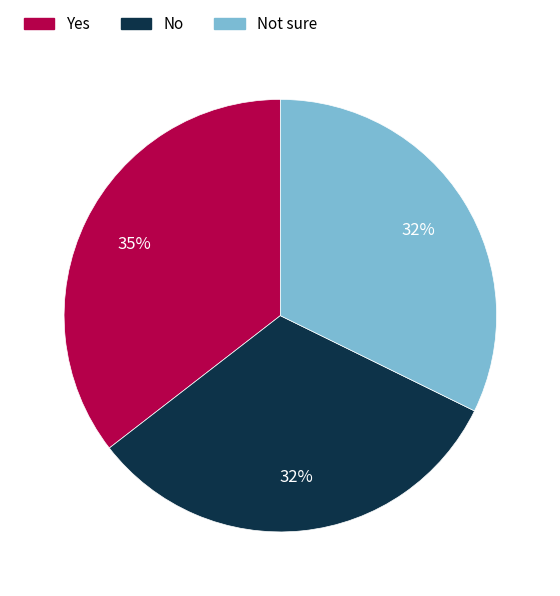

To the nearest percent, what is the difference between the largest and smallest slice percentages?

3%